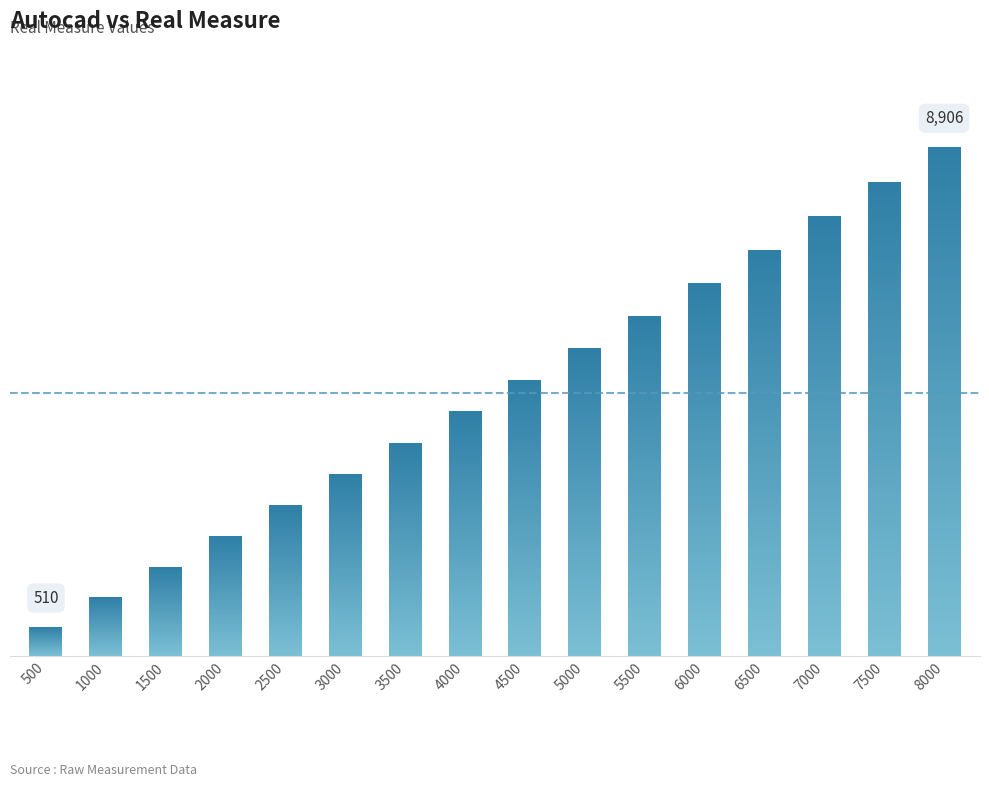

Are the bars horizontal?

No